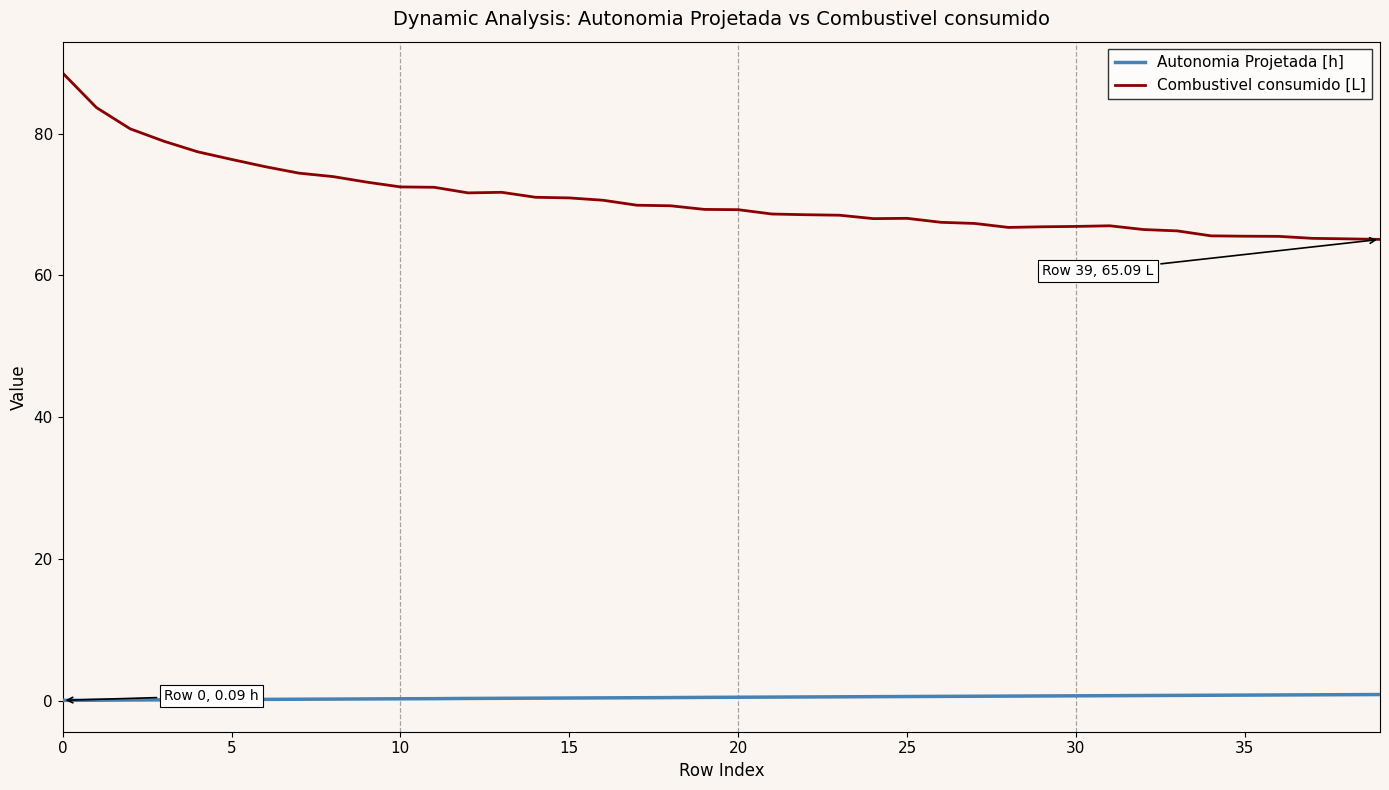

What is the lowest value of the Combustivel consumido [L] series?

65.1